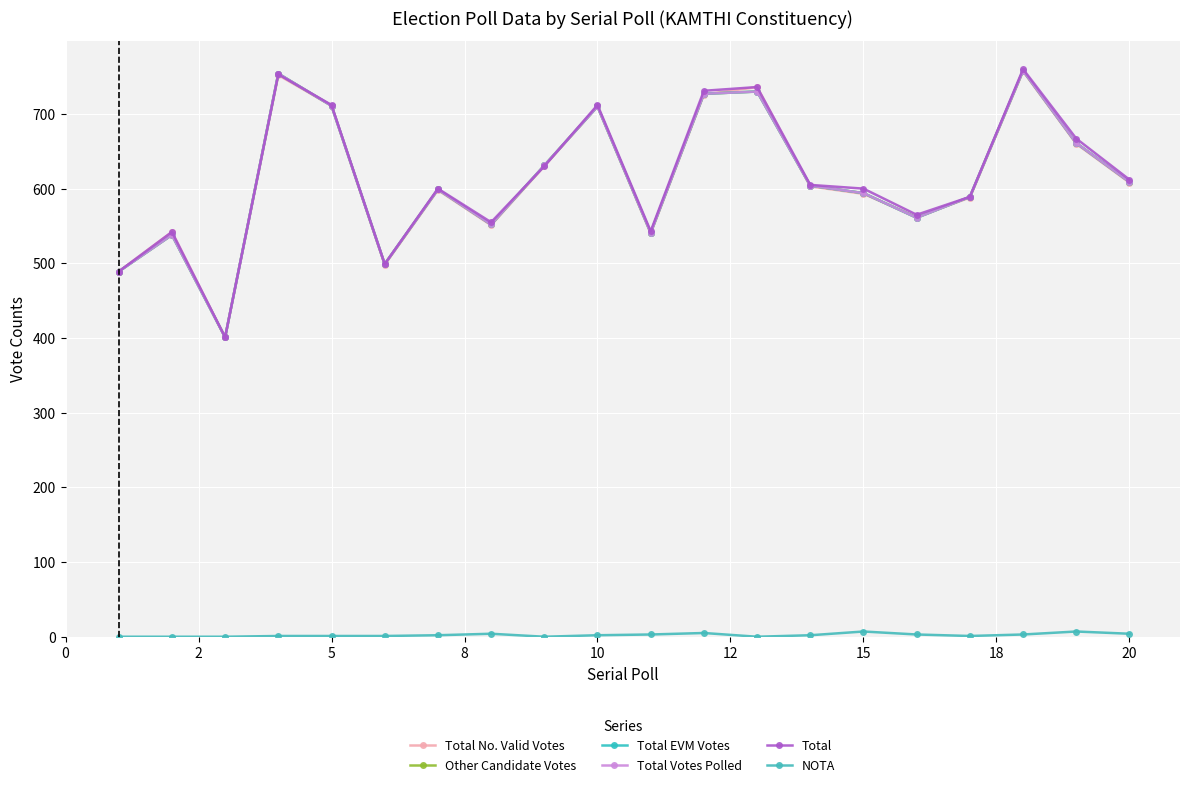

Reading left to right, list all the values displayed in this chart.

Total No. Valid Votes: 489	542	401	752	711	498	598	551	630	710	540	726	736	603	593	562	588	757	660	608
Other Candidate Votes: 489	538	401	754	711	499	599	552	631	710	541	727	730	604	594	561	589	758	661	609
Total EVM Votes: 489	538	401	754	711	499	599	552	631	710	541	727	730	604	594	561	589	758	661	609
Total Votes Polled: 489	538	401	754	711	499	599	552	631	710	541	727	730	604	594	561	589	758	661	609
Total: 489	542	401	753	712	499	600	555	630	712	543	731	736	605	600	565	589	760	667	612
NOTA: 0	0	0	1	1	1	2	4	0	2	3	5	0	2	7	3	1	3	7	4